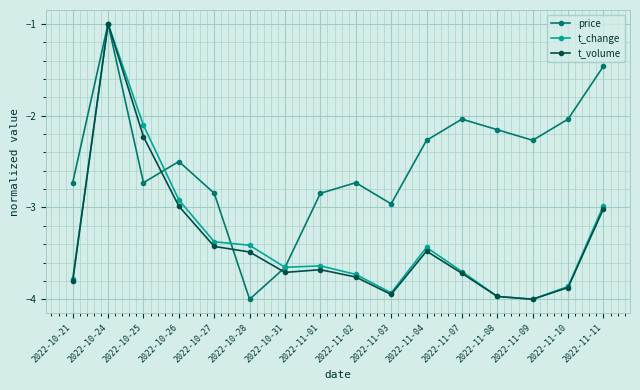

True or false: t_volume and price cross at least once.

True